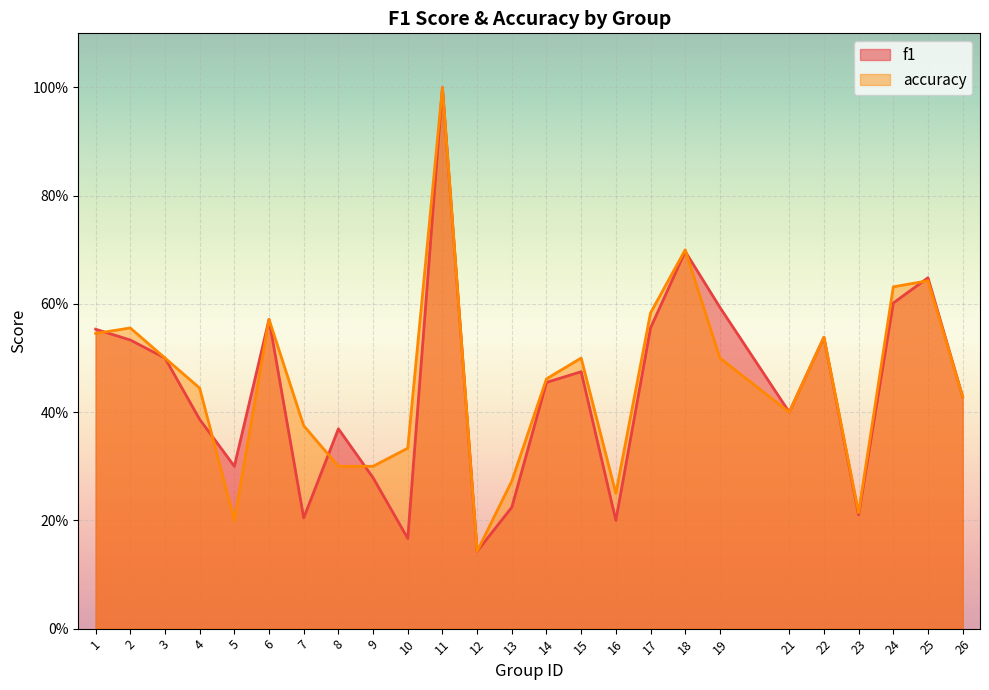

The value of f1 at 5 is 0.3. True or false?

True